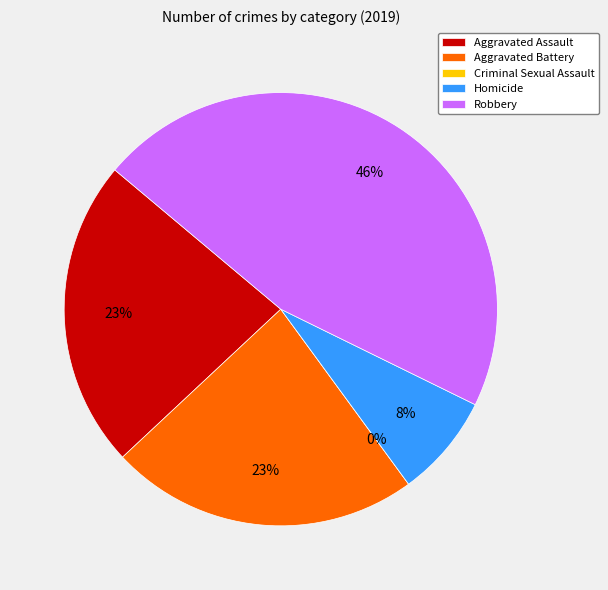

Does Criminal Sexual Assault represent more than half of the total?

No